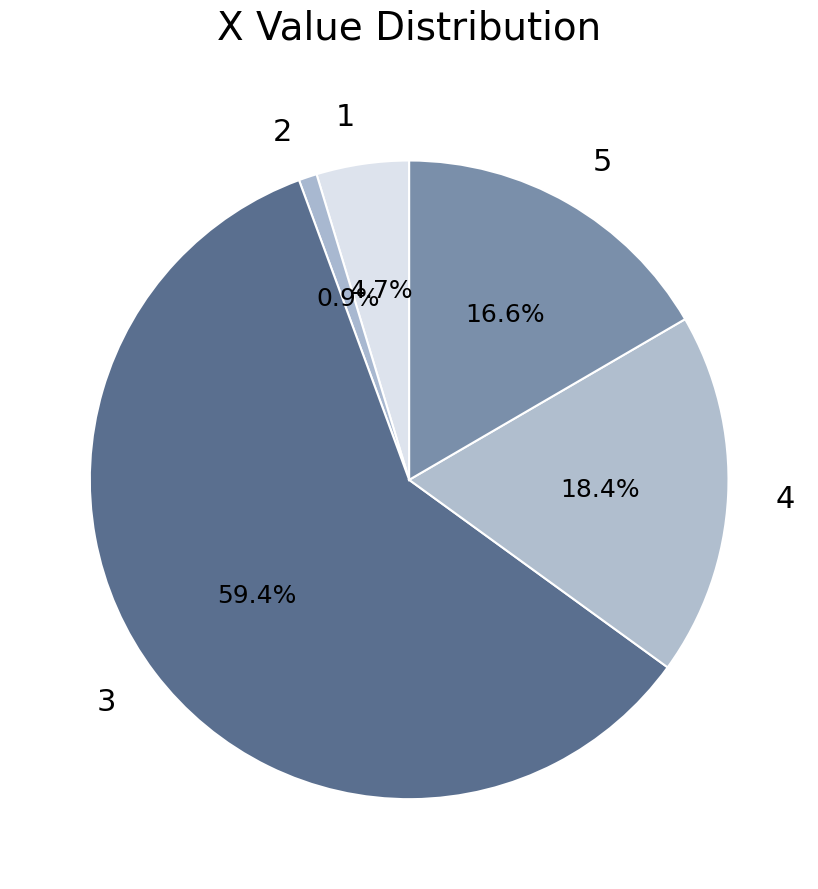

The 5 slice represents 23% of the pie. True or false?

False